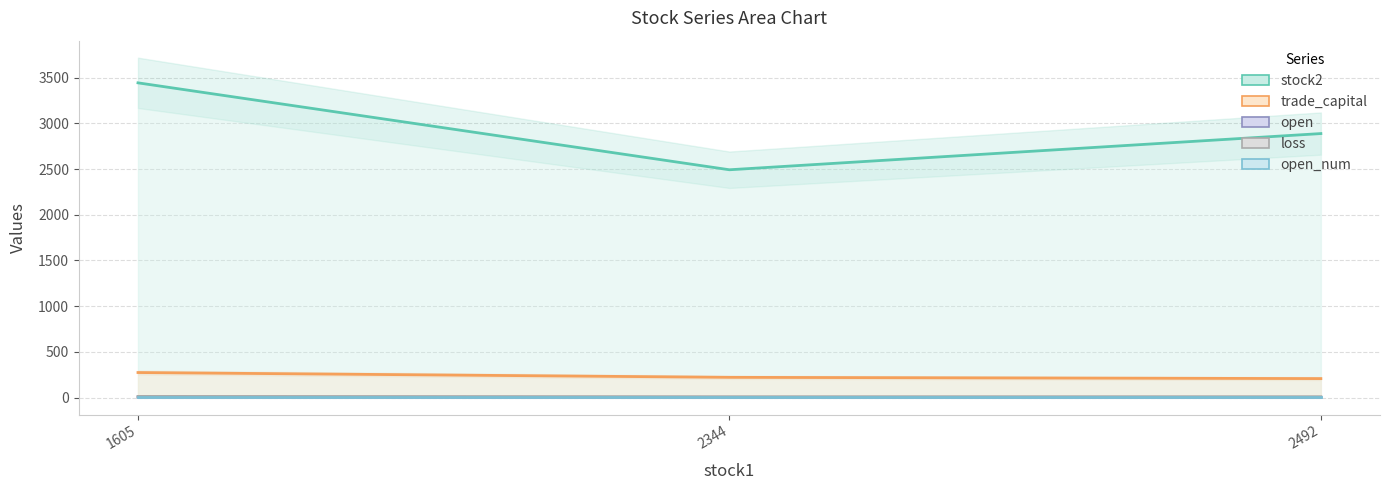

The trade_capital series shows 221.2 at 2344. True or false?

True